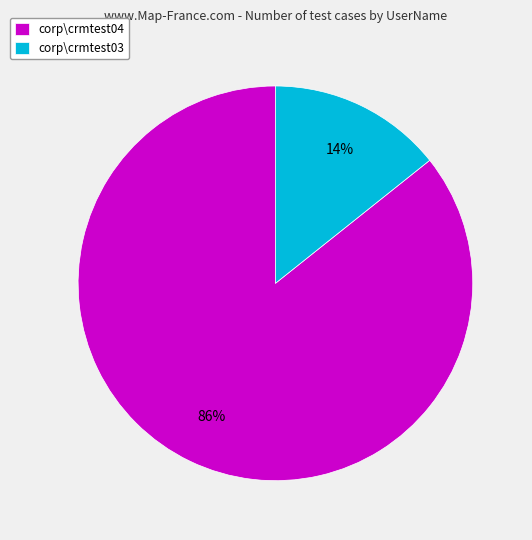

Does corp\crmtest04 account for over 50% of the chart?

Yes